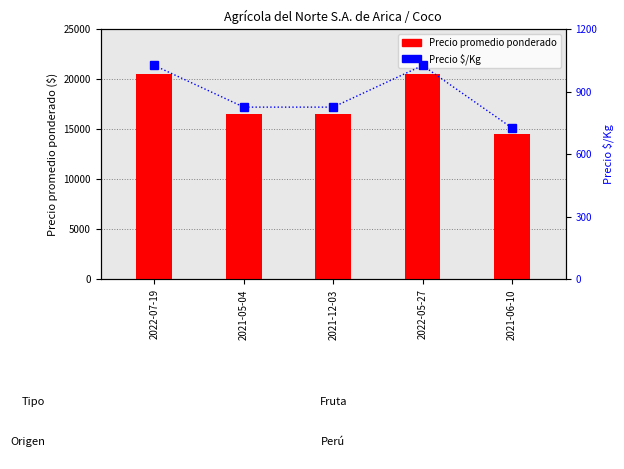

Which series has the largest total across all categories?

Precio promedio ponderado